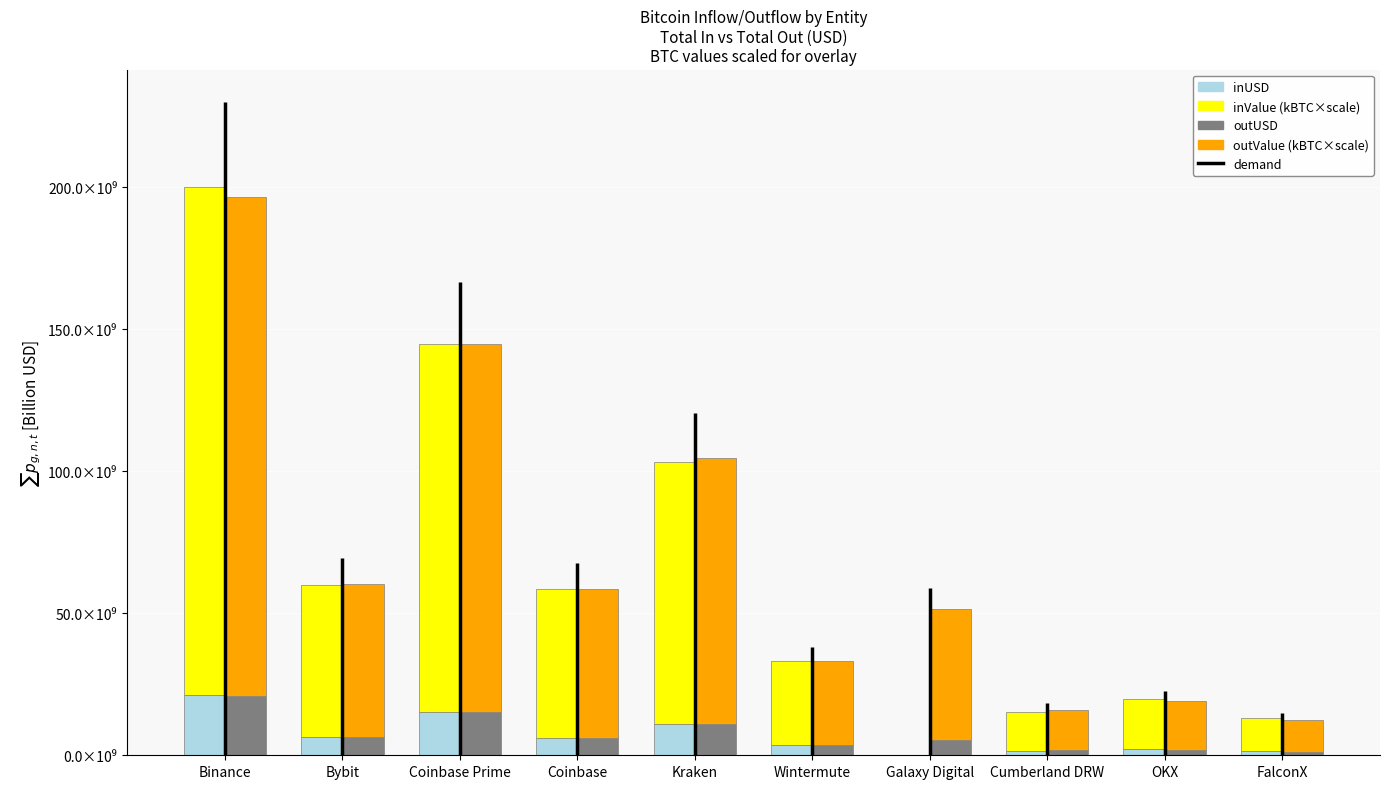

True or false: inValue (kBTC×scale) has a value of 10.4 at Wintermute.

False